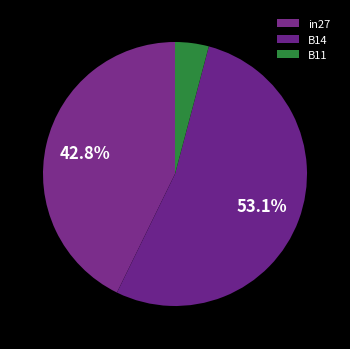

True or false: B14 accounts for 39% of the total.

False